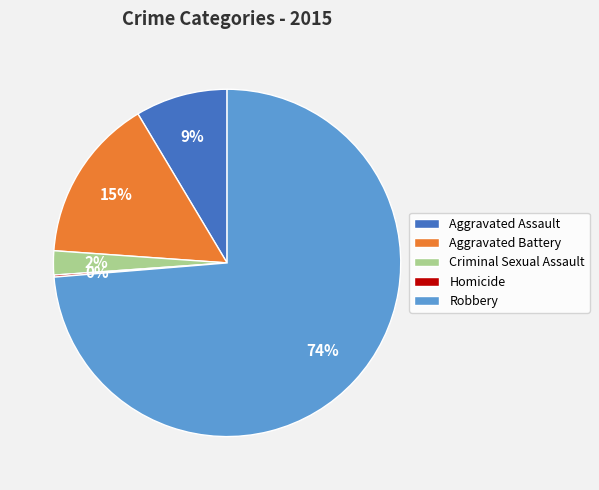

Does Robbery represent more than half of the total?

Yes